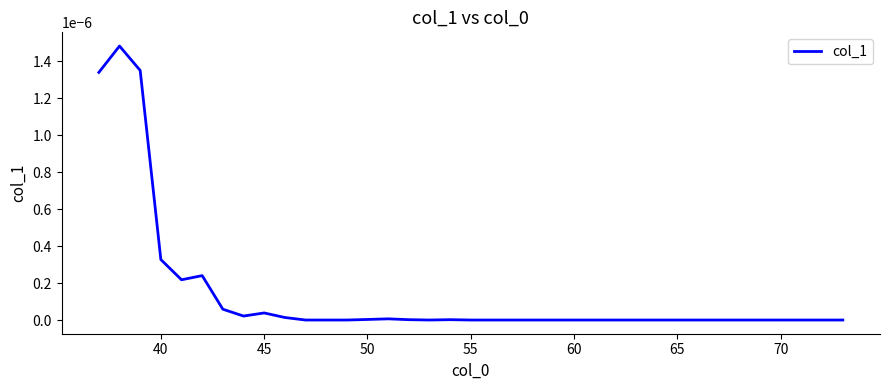

Does the chart have visible grid lines?

No